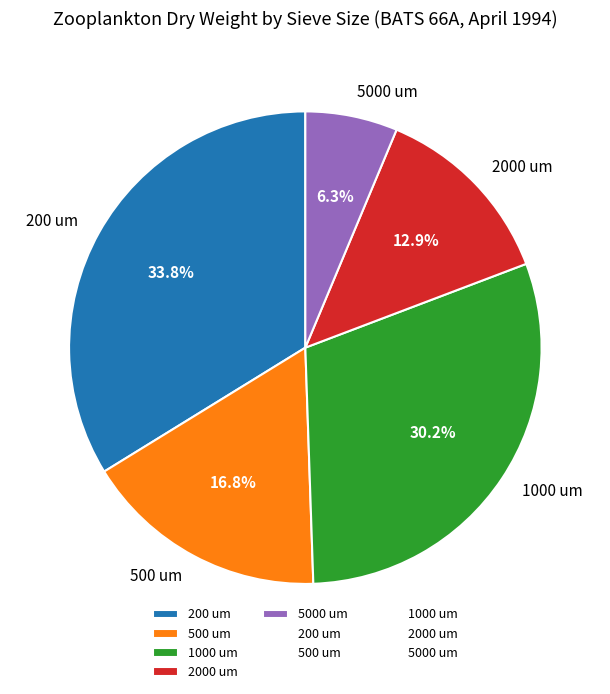

How many slices are in this pie chart?

5